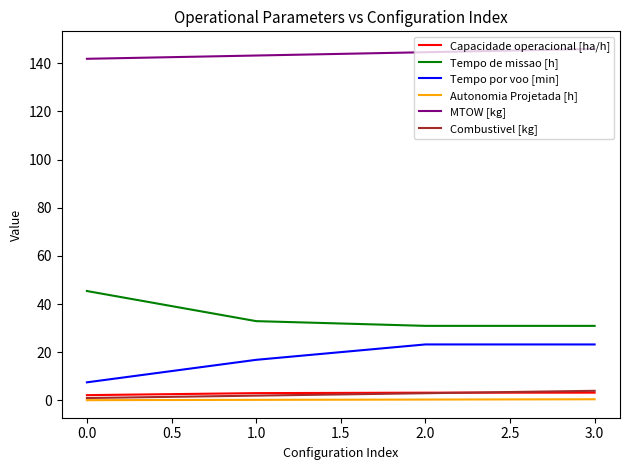

The value of MTOW [kg] at 0.0 is 141.8. True or false?

True